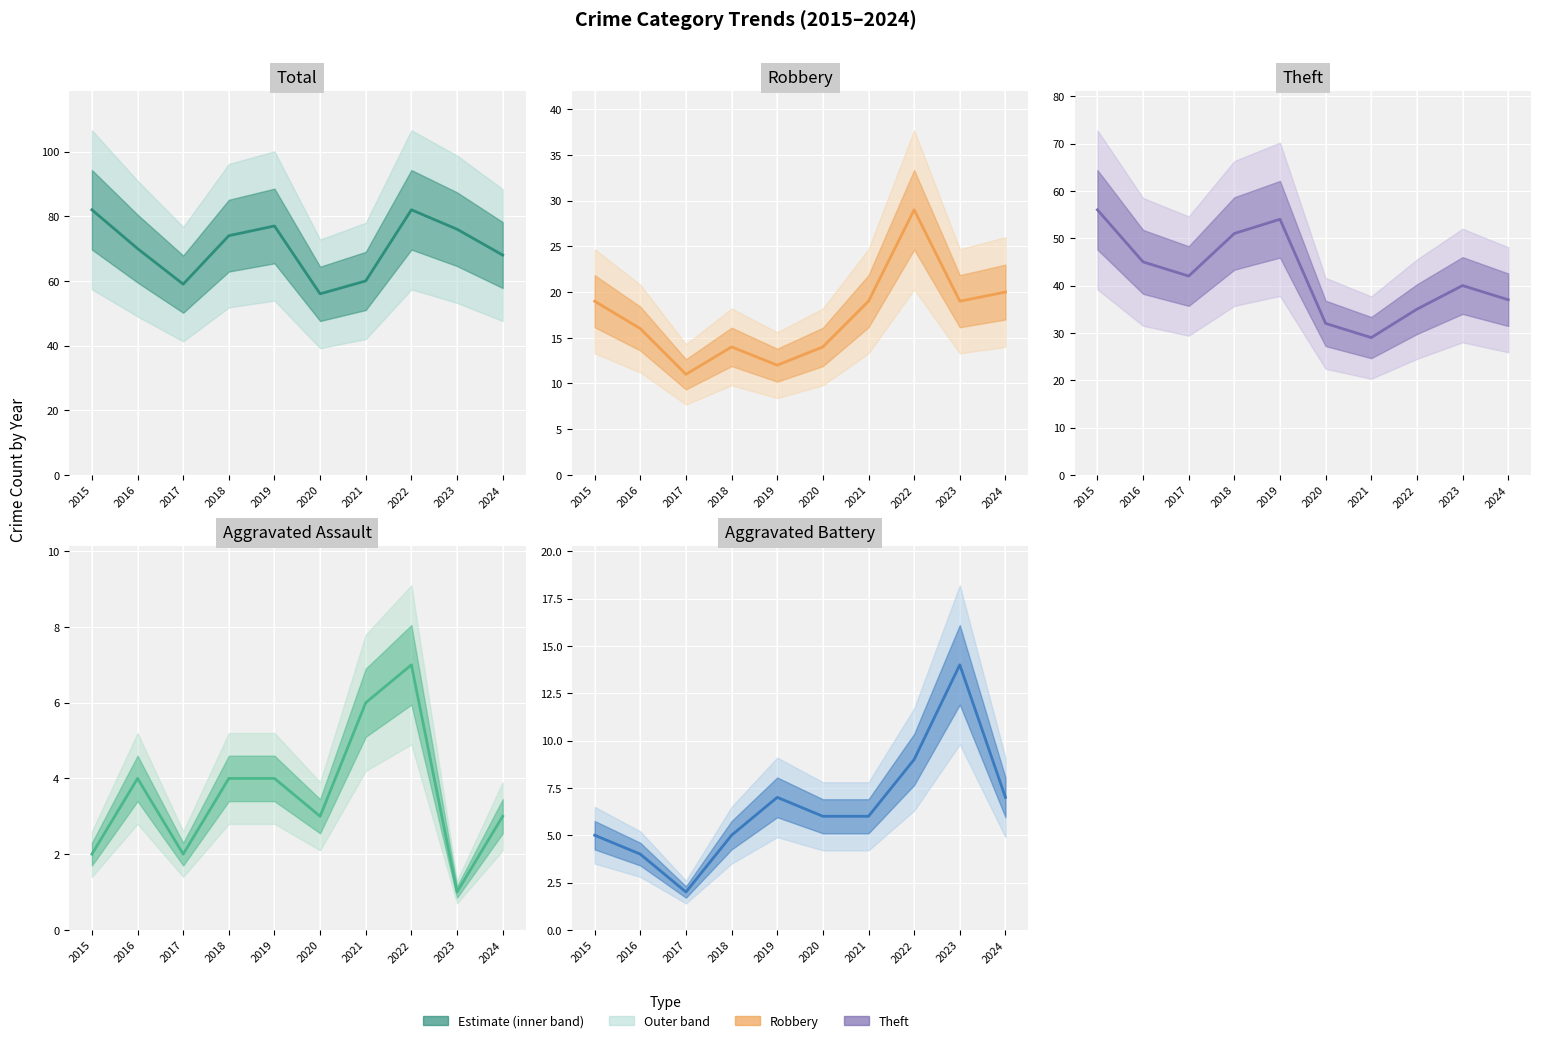

The Aggravated Assault series shows 4 at 2019. True or false?

True